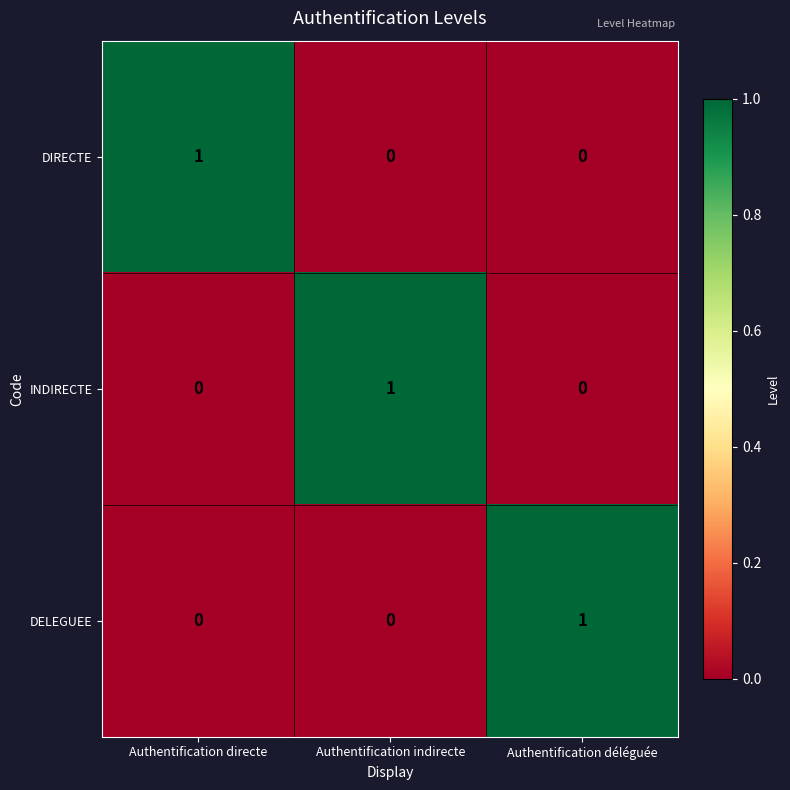

At how many categories does at least one series exceed 0?

3